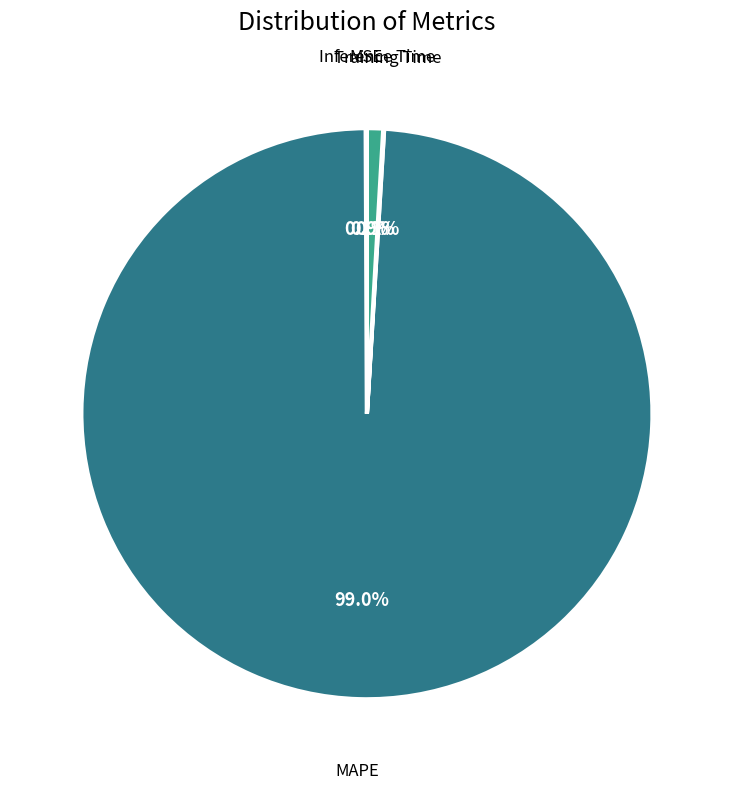

Which slice is the largest?

MAPE